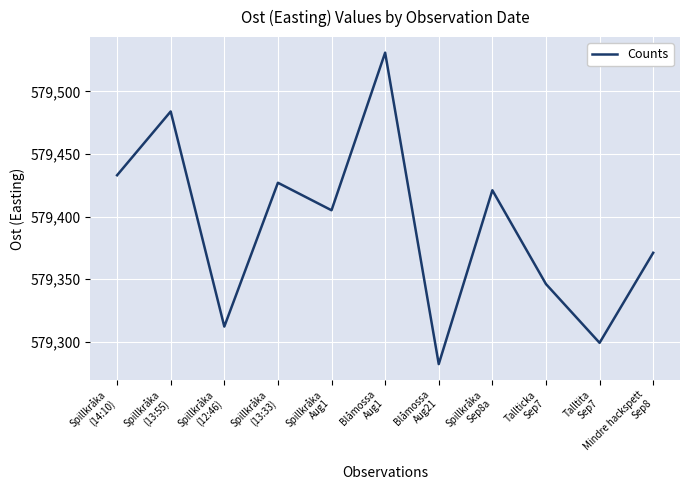

How many values are below 579405?

5